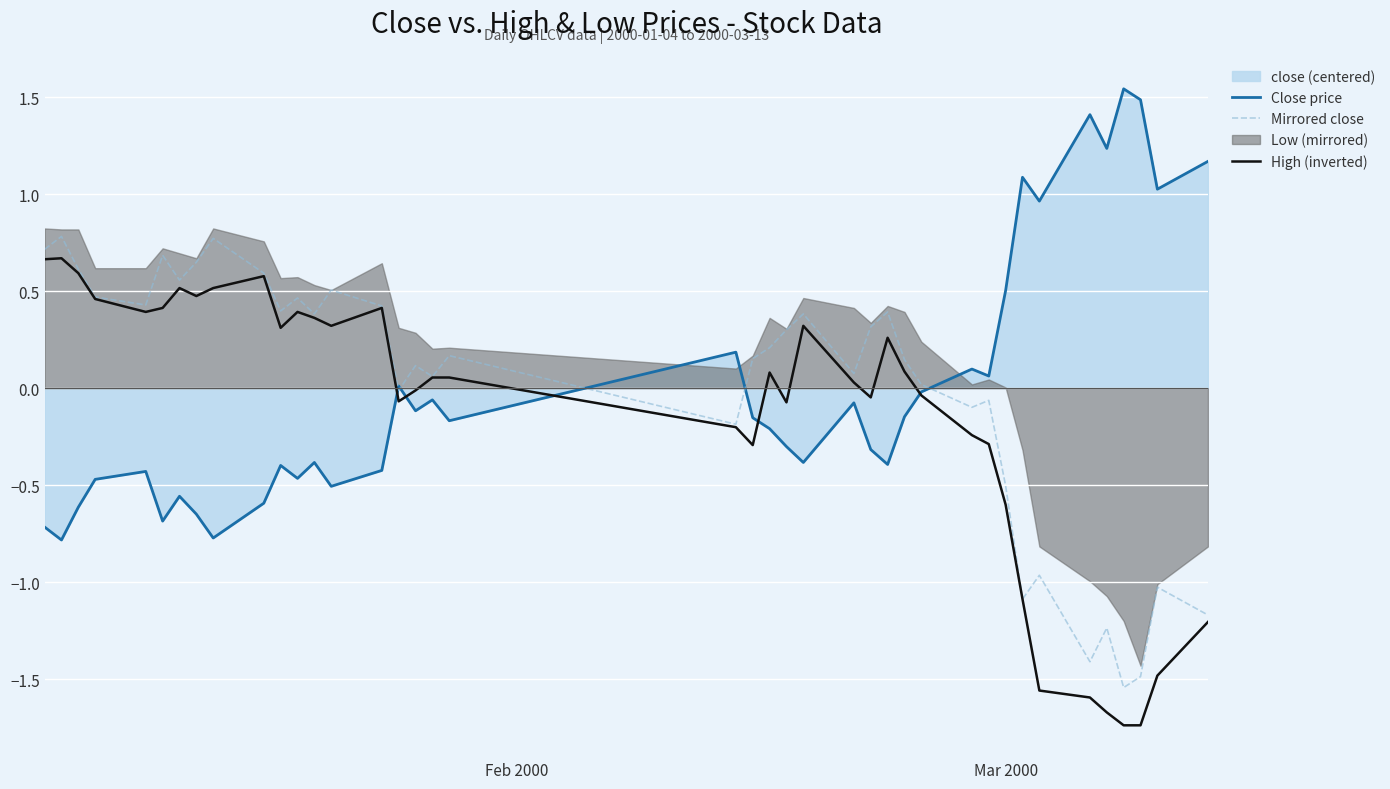

What is the minimum value for Close price?

-0.8